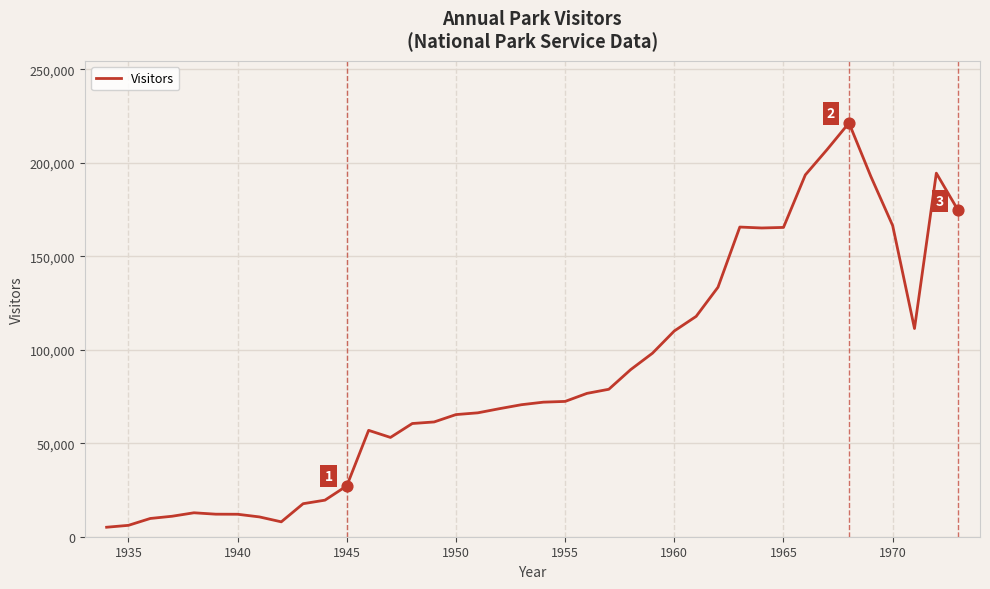

What is the difference between the maximum and minimum values?

216326